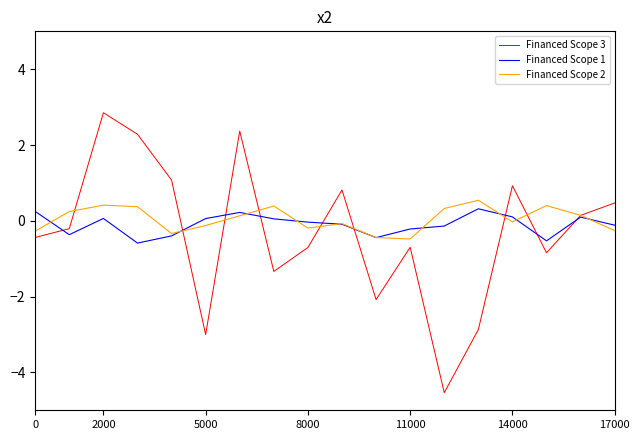

What is the difference between the maximum and second lowest values in the Financed Scope 2 series?

1.0